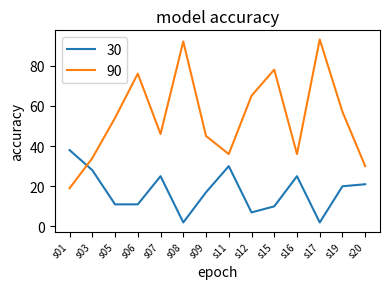

What is the maximum value shown in the chart?

93